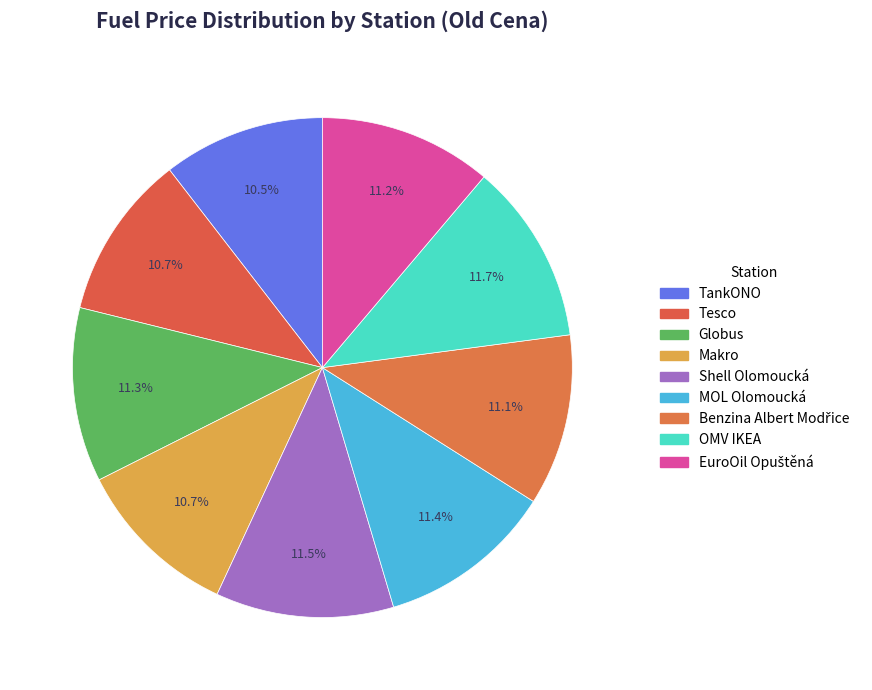

Does EuroOil Opuštěná represent more than half of the total?

No